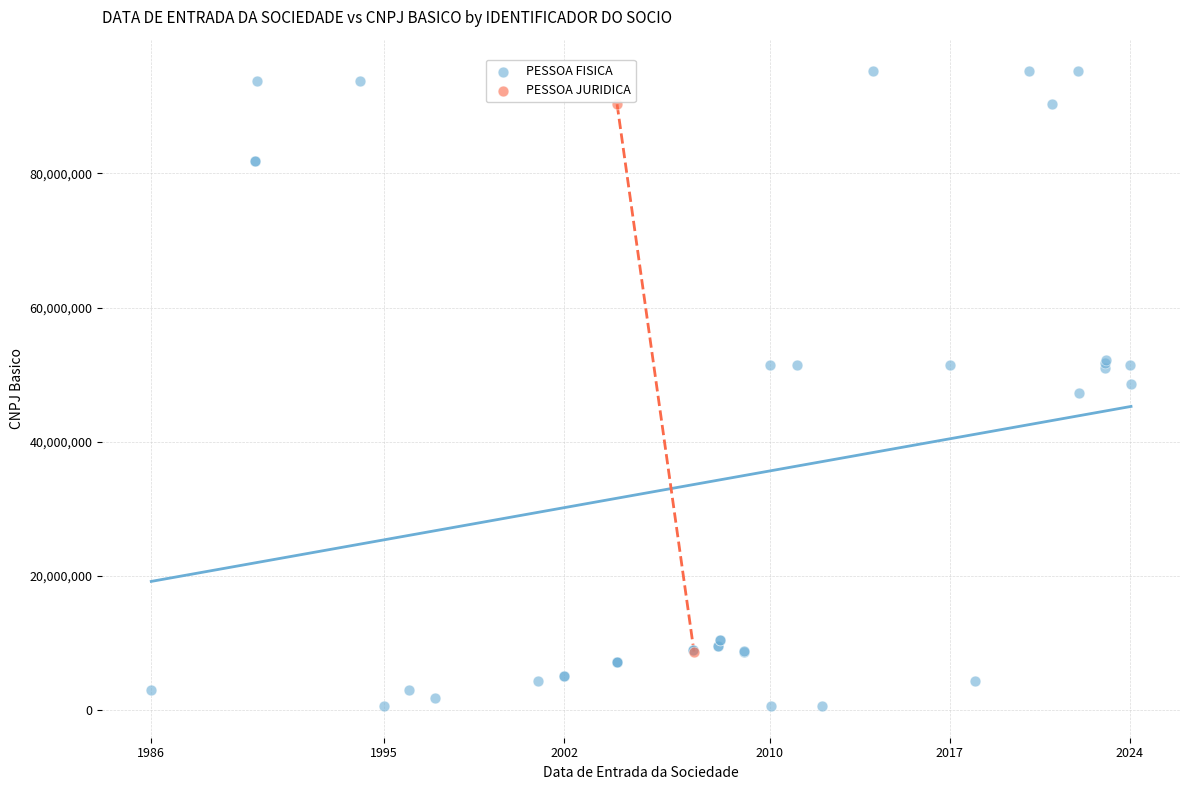

What are all the series names shown in the legend?

PESSOA FISICA, PESSOA JURIDICA